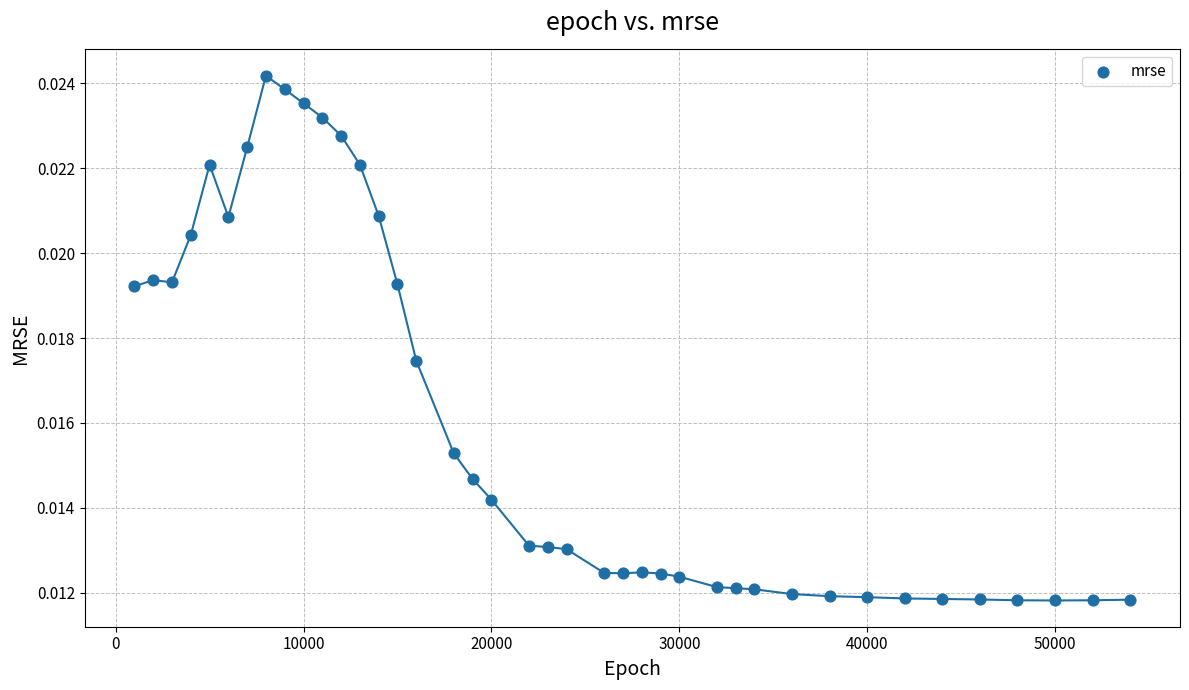

How many points are shown in the scatter plot?

40